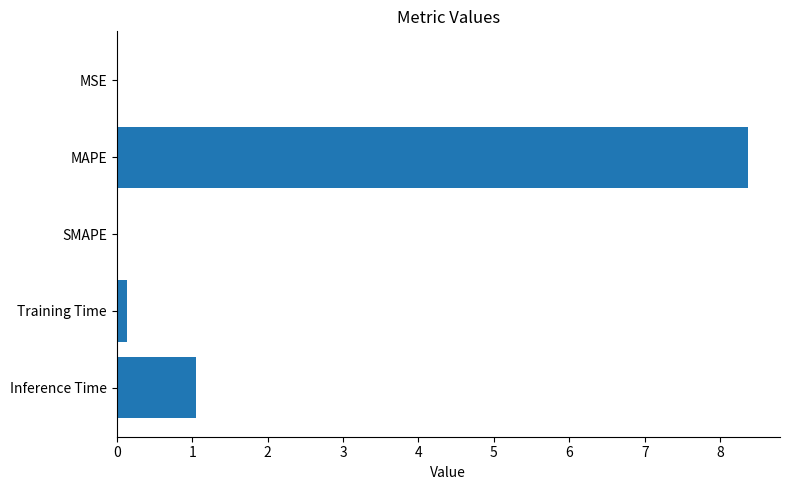

The value at Inference Time is 1.0. True or false?

True